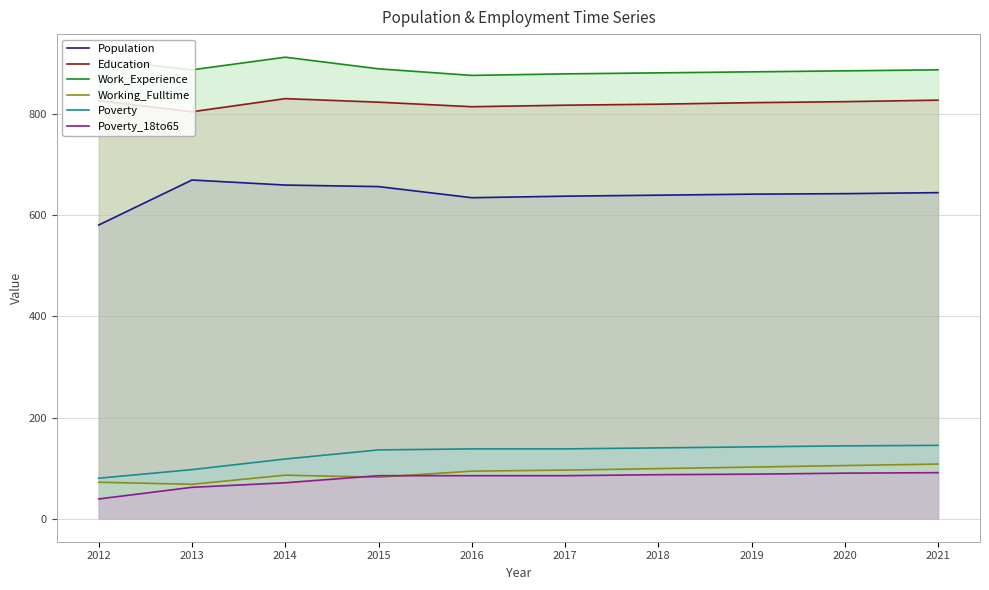

Is it true that Poverty equals 210 at 2019?

False